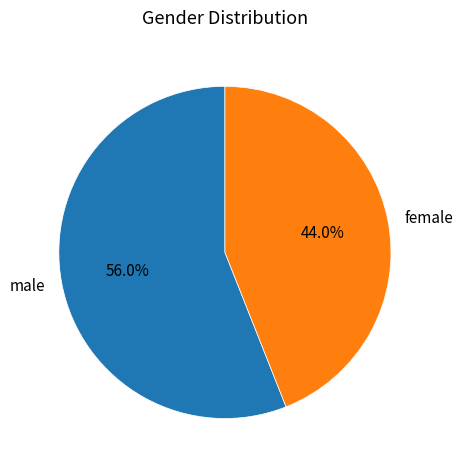

Does male account for over 50% of the chart?

Yes